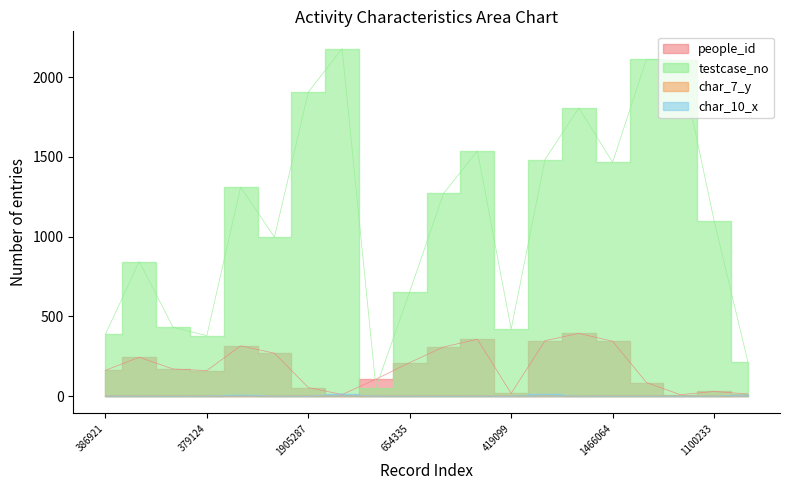

How many lines are shown in the chart?

4